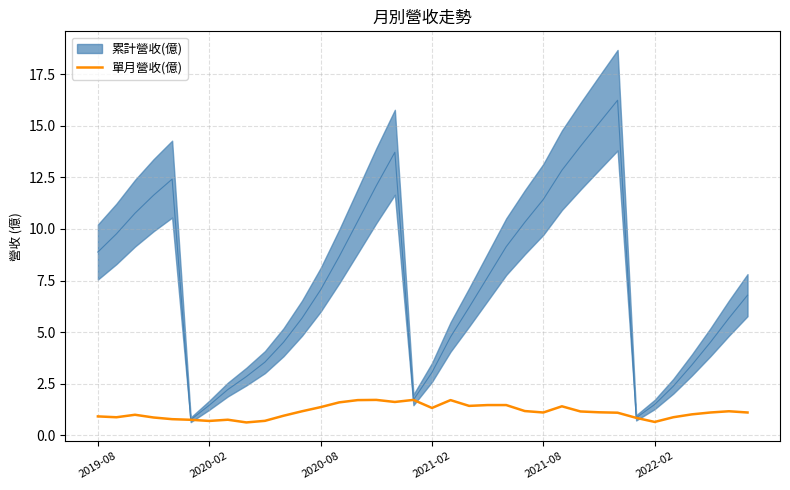

True or false: there are more than 1 points higher than both neighbors.

True